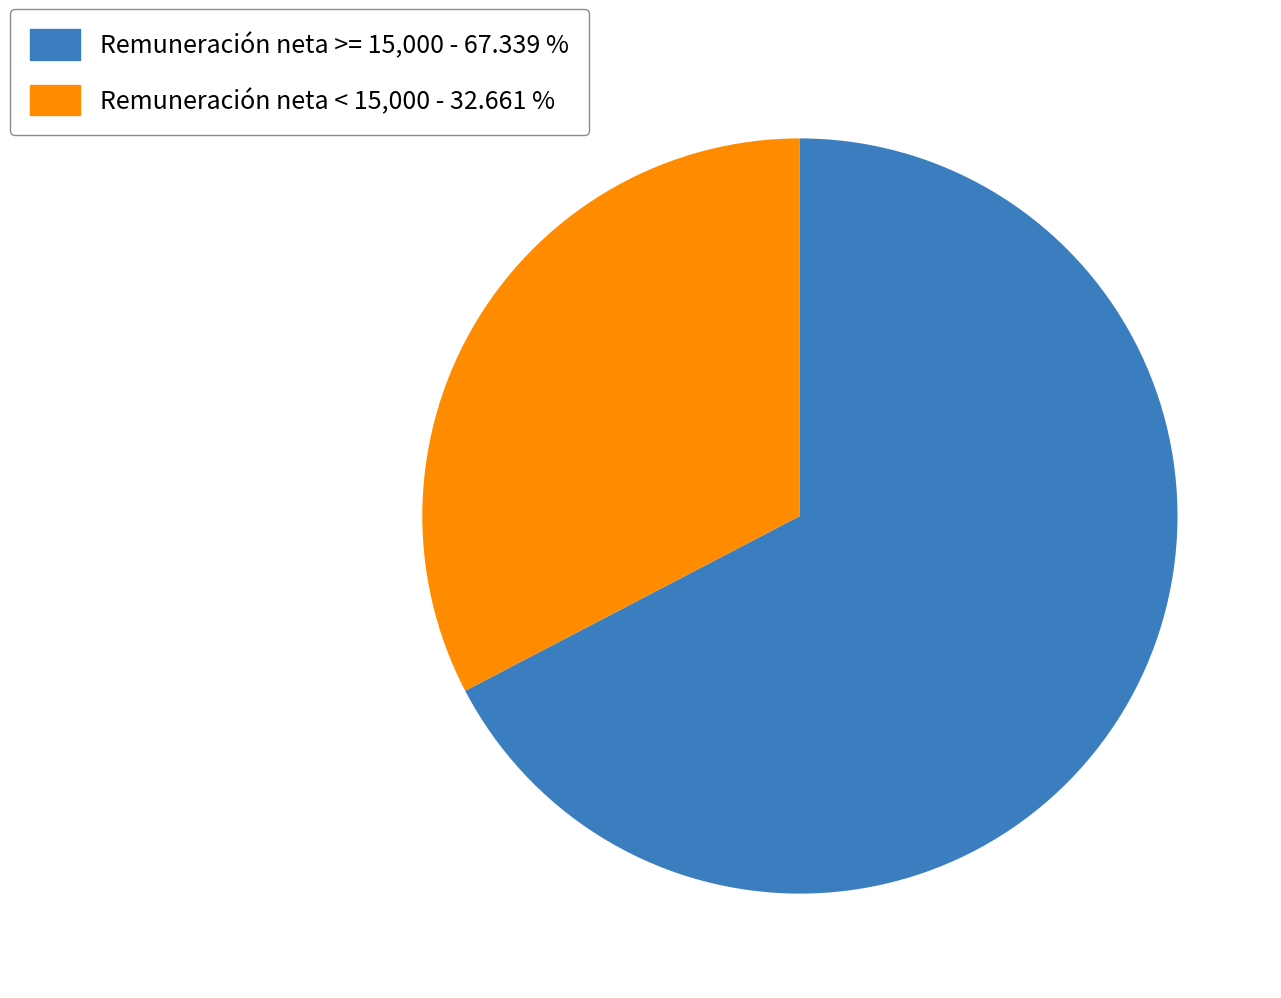

Rank the categories by value from lowest to highest.

Remuneración neta < 15,000 - 32.661 %, Remuneración neta >= 15,000 - 67.339 %